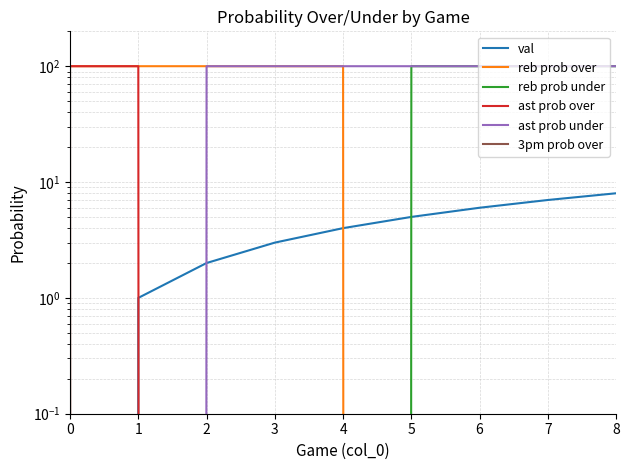

What is the sum of the ast prob under values at 0 and 3?

100